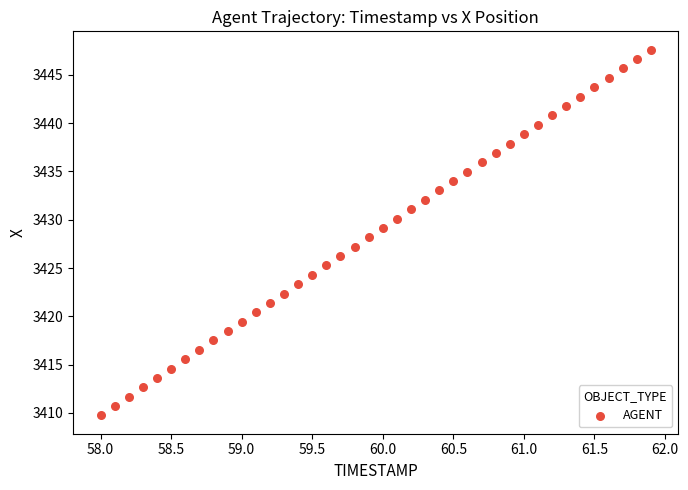

What is the range of Y values (max minus min)?

37.9